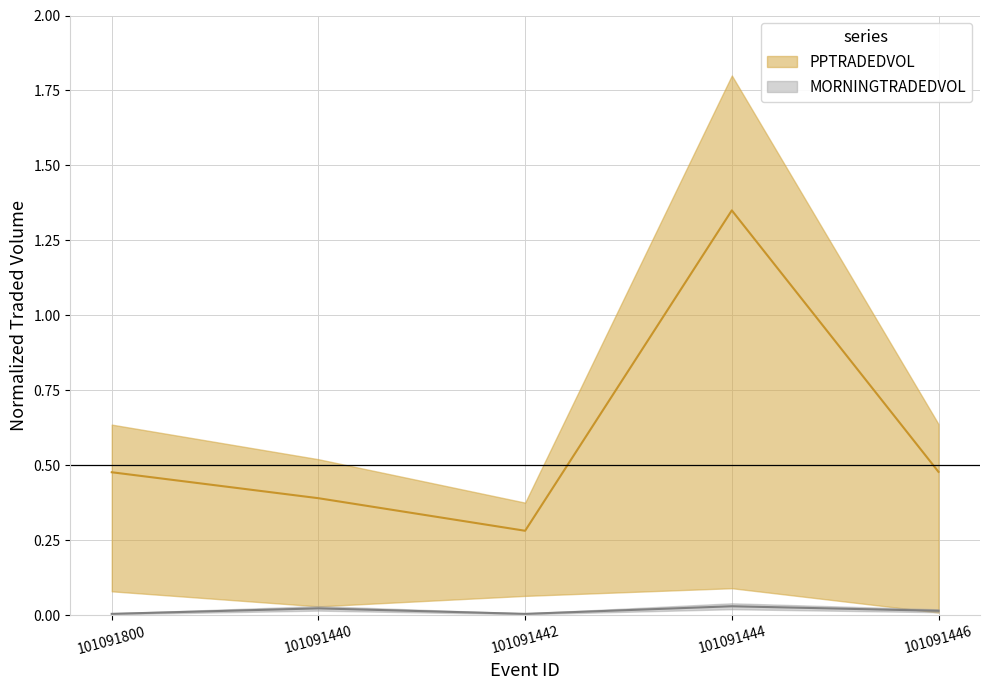

What is the minimum value for PPTRADEDVOL?

0.3